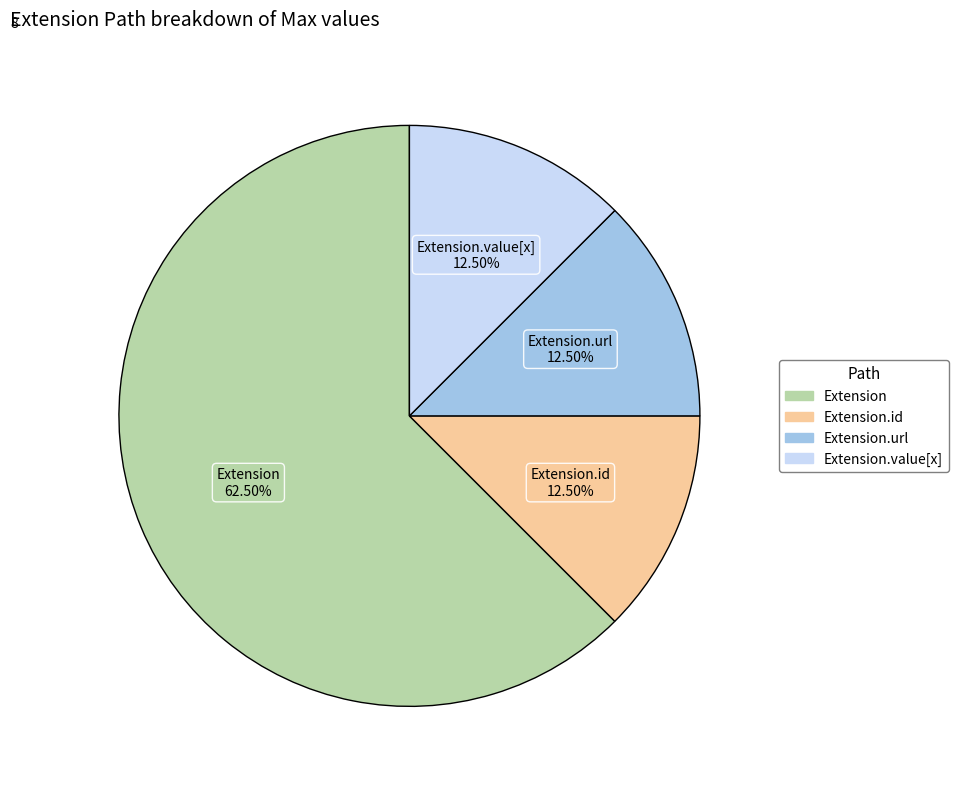

Is there a majority slice in this chart?

Yes